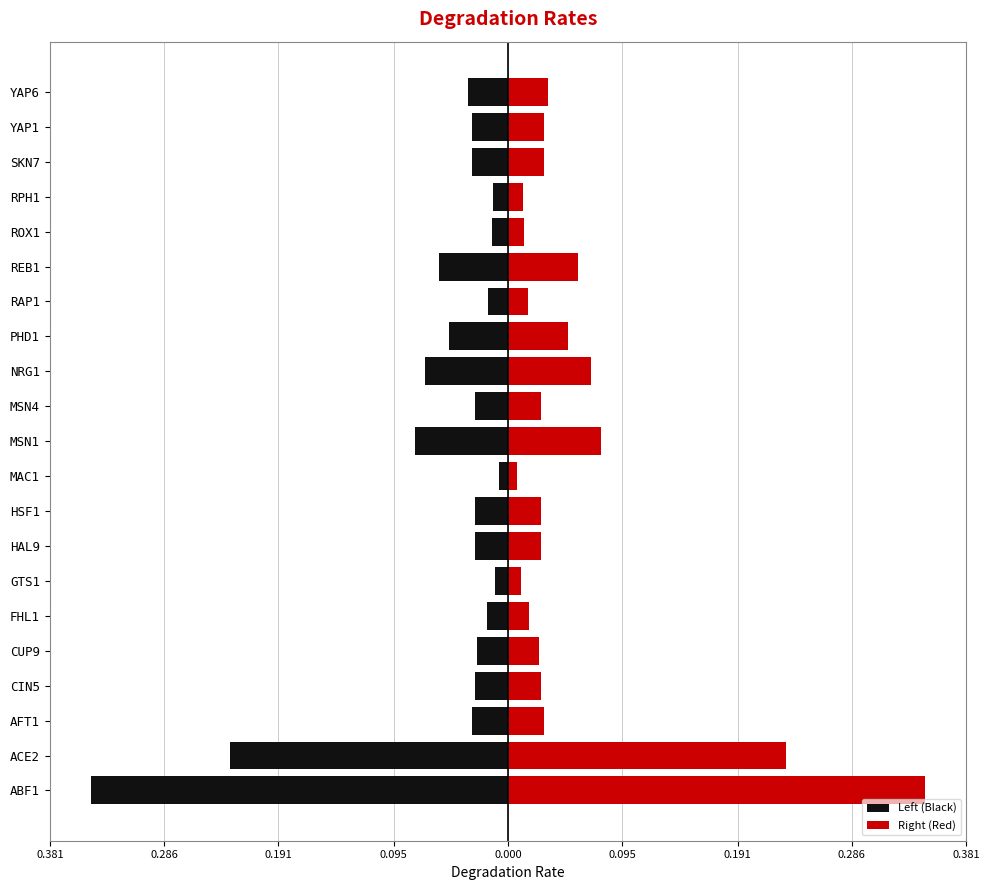

Which series has the largest range (max minus min)?

Left (Black)